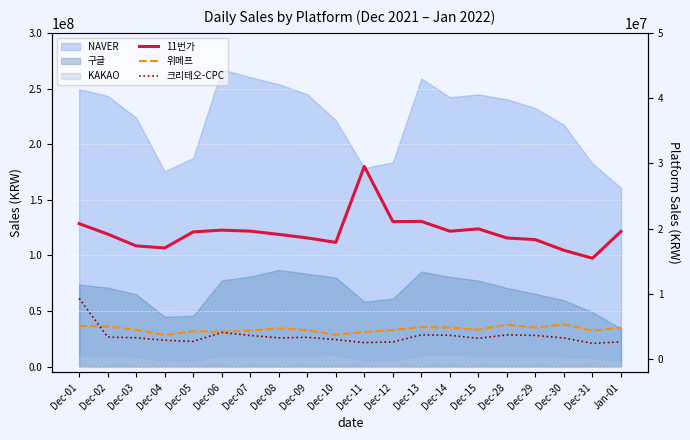

What is the approximate value of 크리테오-CPC at Dec-11, to the nearest 10?

2556990